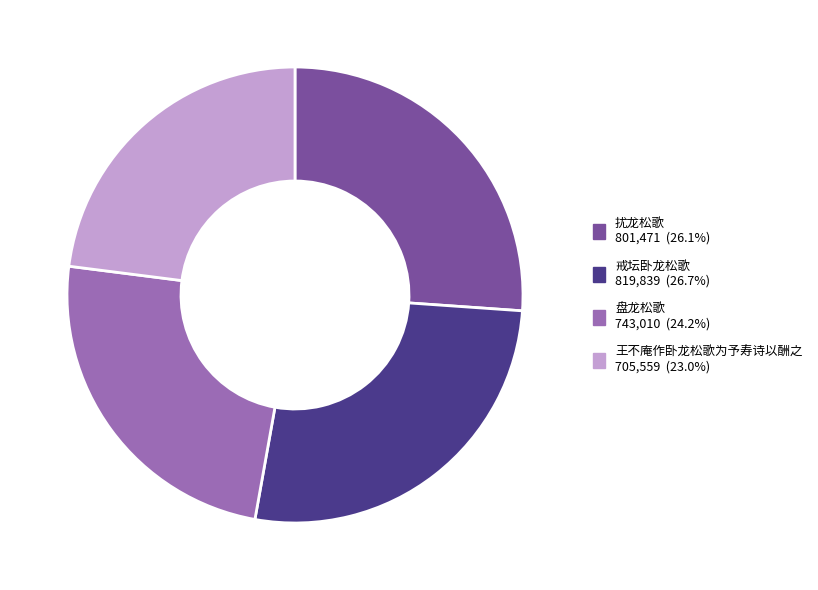

Which has a higher value, 盘龙松歌 or 扰龙松歌?

扰龙松歌